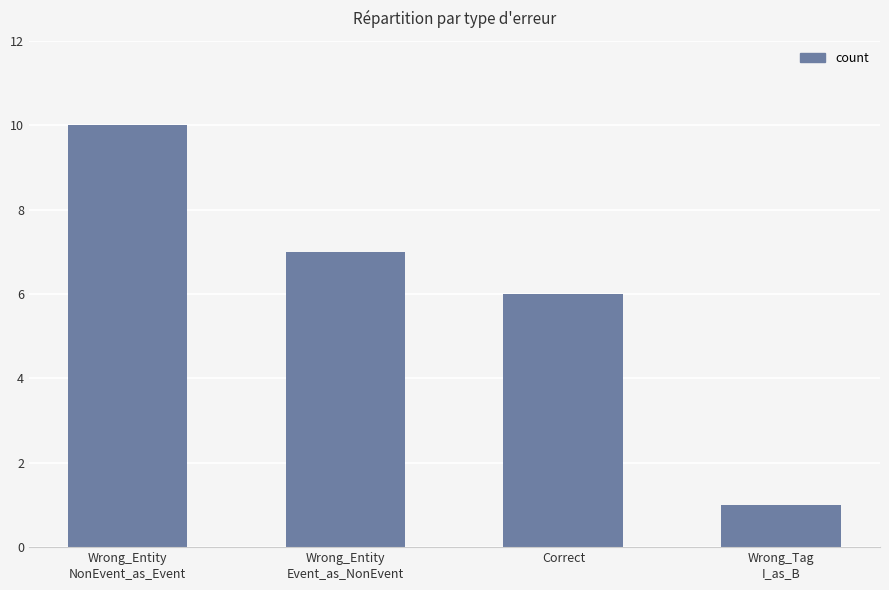

Reading left to right, extract all data points from this chart.

10	7	6	1